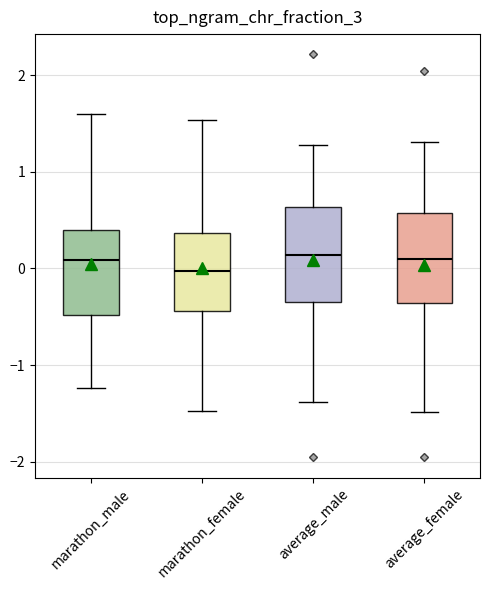

Where is the upper edge of the box for average_female on the y-axis? The values are not printed on the chart, so give them approximately, as read against the axis.

0.6